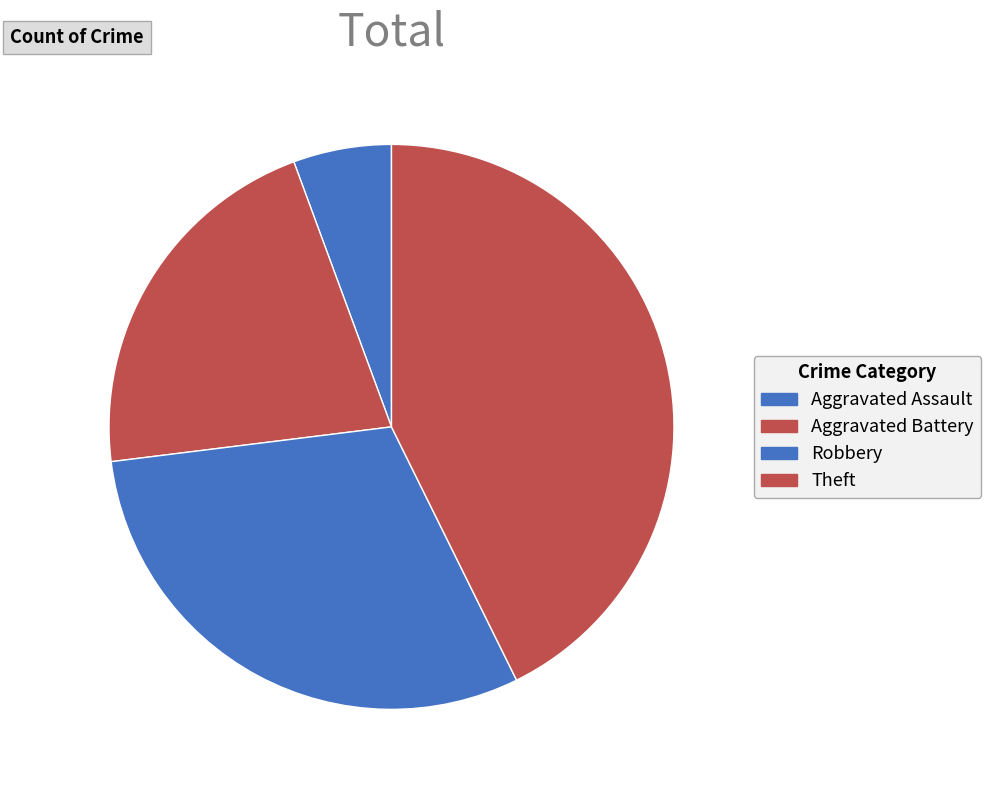

How many slices are in this pie chart?

4